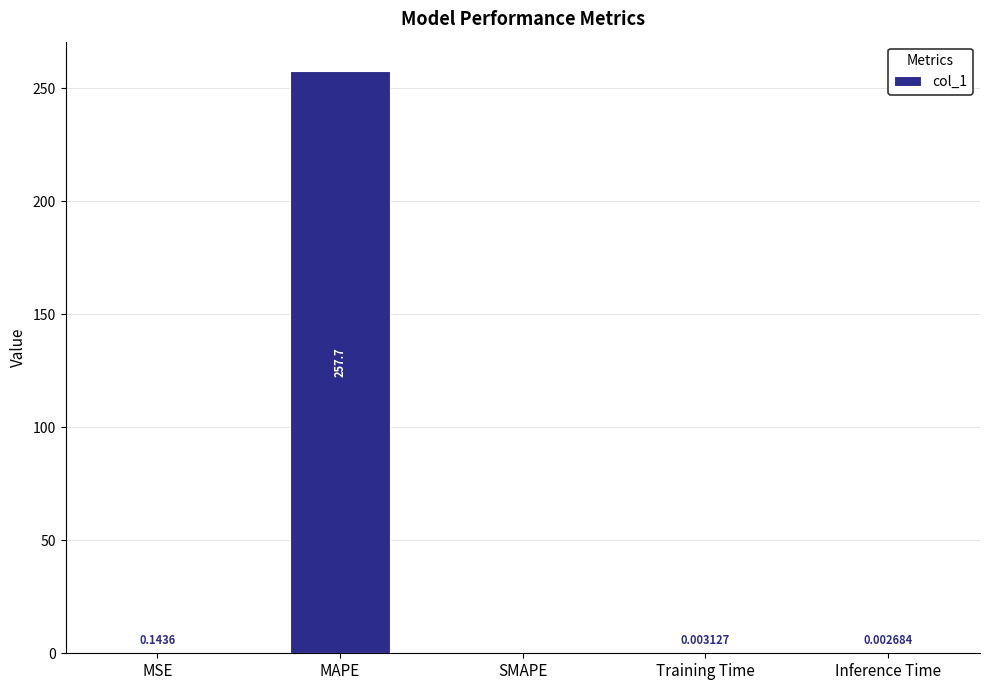

Between SMAPE and MSE, which is larger?

MSE